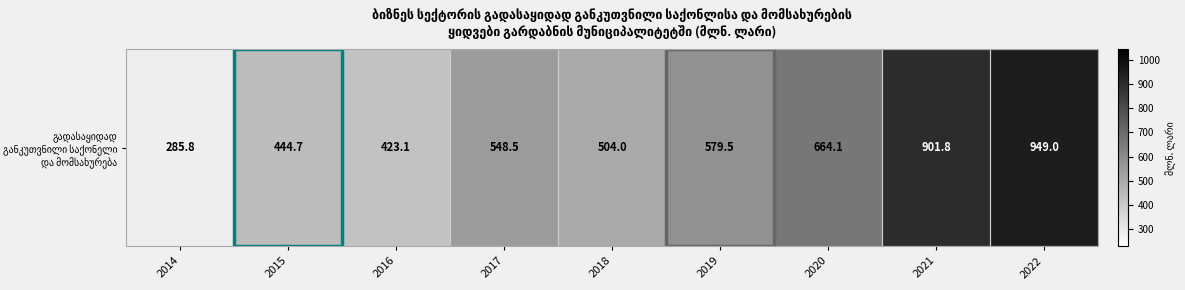

What is the sum of the values at 2020 and 2021?

1565.9